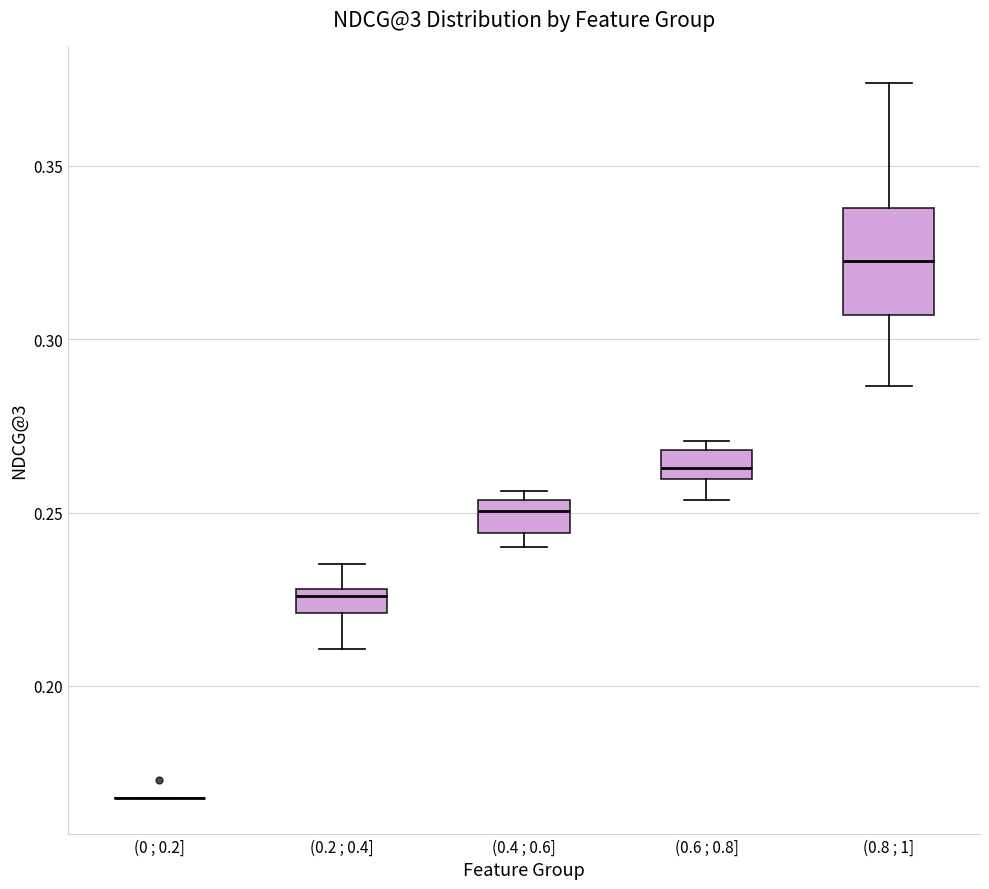

Comparing the boxes themselves (not the whiskers), which one is the tallest?

(0.8 ; 1]